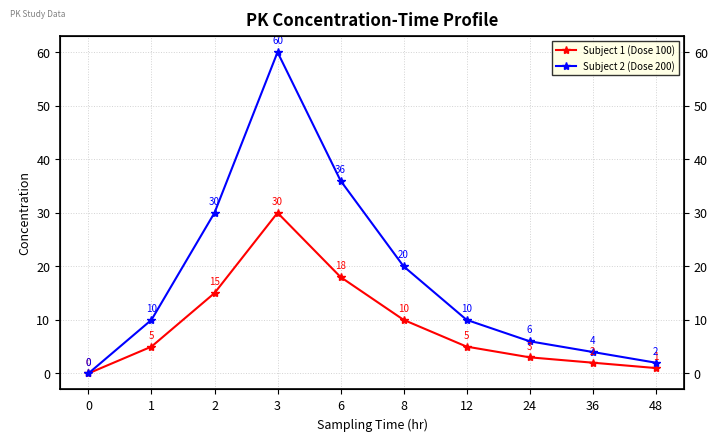

At which label is Subject 2 (Dose 200) closest to 30?

2